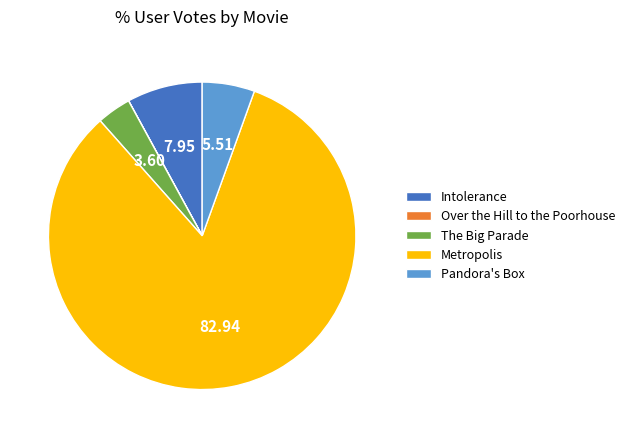

Does any single category account for the majority?

Yes